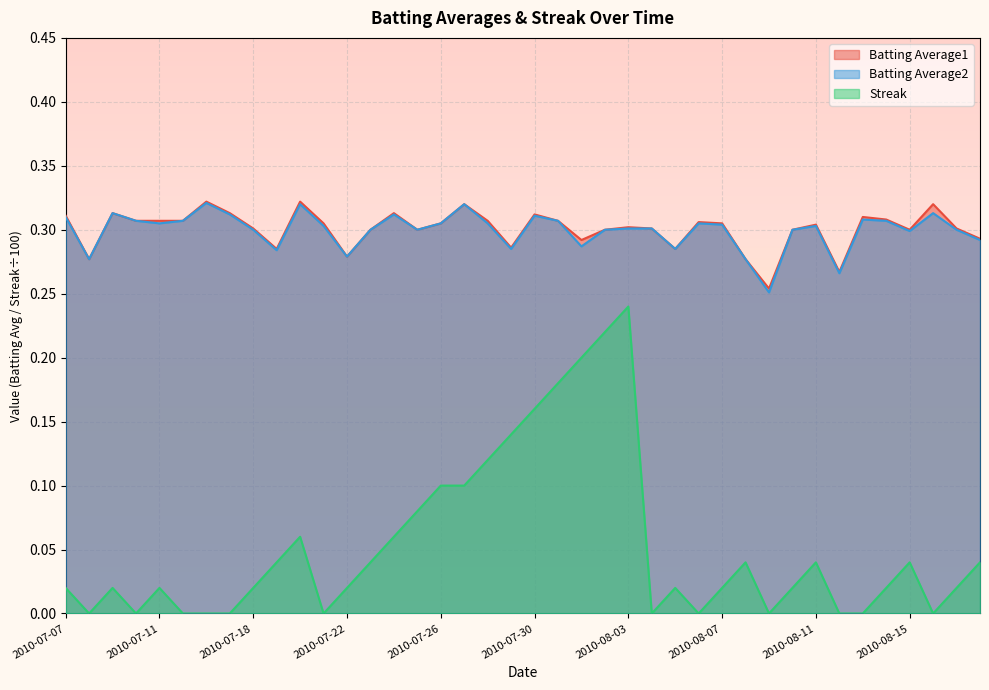

Reading left to right, list all the values displayed in this chart.

Batting Average1: 2010-07-07=0.3	2010-07-08=0.3	2010-07-09=0.3	2010-07-10=0.3	2010-07-11=0.3	2010-07-15=0.3	2010-07-16=0.3	2010-07-17=0.3	2010-07-18=0.3	2010-07-19=0.3	2010-07-20=0.3	2010-07-21=0.3	2010-07-22=0.3	2010-07-23=0.3	2010-07-24=0.3	2010-07-25=0.3	2010-07-26=0.3	2010-07-27=0.3	2010-07-28=0.3	2010-07-29=0.3	2010-07-30=0.3	2010-07-31=0.3	2010-08-01=0.3	2010-08-02=0.3	2010-08-03=0.3	2010-08-04=0.3	2010-08-05=0.3	2010-08-06=0.3	2010-08-07=0.3	2010-08-08=0.3	2010-08-09=0.3	2010-08-10=0.3	2010-08-11=0.3	2010-08-12=0.3	2010-08-13=0.3	2010-08-14=0.3	2010-08-15=0.3	2010-08-16=0.3	2010-08-17=0.3	2010-08-18=0.3
Batting Average2: 2010-07-07=0.3	2010-07-08=0.3	2010-07-09=0.3	2010-07-10=0.3	2010-07-11=0.3	2010-07-15=0.3	2010-07-16=0.3	2010-07-17=0.3	2010-07-18=0.3	2010-07-19=0.3	2010-07-20=0.3	2010-07-21=0.3	2010-07-22=0.3	2010-07-23=0.3	2010-07-24=0.3	2010-07-25=0.3	2010-07-26=0.3	2010-07-27=0.3	2010-07-28=0.3	2010-07-29=0.3	2010-07-30=0.3	2010-07-31=0.3	2010-08-01=0.3	2010-08-02=0.3	2010-08-03=0.3	2010-08-04=0.3	2010-08-05=0.3	2010-08-06=0.3	2010-08-07=0.3	2010-08-08=0.3	2010-08-09=0.3	2010-08-10=0.3	2010-08-11=0.3	2010-08-12=0.3	2010-08-13=0.3	2010-08-14=0.3	2010-08-15=0.3	2010-08-16=0.3	2010-08-17=0.3	2010-08-18=0.3
Streak: 2010-07-07=0.0	2010-07-08=0.0	2010-07-09=0.0	2010-07-10=0.0	2010-07-11=0.0	2010-07-15=0.0	2010-07-16=0.0	2010-07-17=0.0	2010-07-18=0.0	2010-07-19=0.0	2010-07-20=0.1	2010-07-21=0.0	2010-07-22=0.0	2010-07-23=0.0	2010-07-24=0.1	2010-07-25=0.1	2010-07-26=0.1	2010-07-27=0.1	2010-07-28=0.1	2010-07-29=0.1	2010-07-30=0.2	2010-07-31=0.2	2010-08-01=0.2	2010-08-02=0.2	2010-08-03=0.2	2010-08-04=0.0	2010-08-05=0.0	2010-08-06=0.0	2010-08-07=0.0	2010-08-08=0.0	2010-08-09=0.0	2010-08-10=0.0	2010-08-11=0.0	2010-08-12=0.0	2010-08-13=0.0	2010-08-14=0.0	2010-08-15=0.0	2010-08-16=0.0	2010-08-17=0.0	2010-08-18=0.0